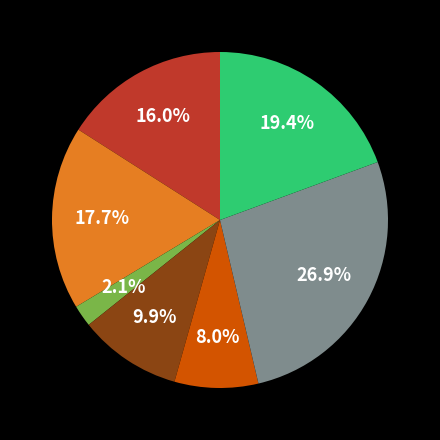

Is there a majority slice in this chart?

No